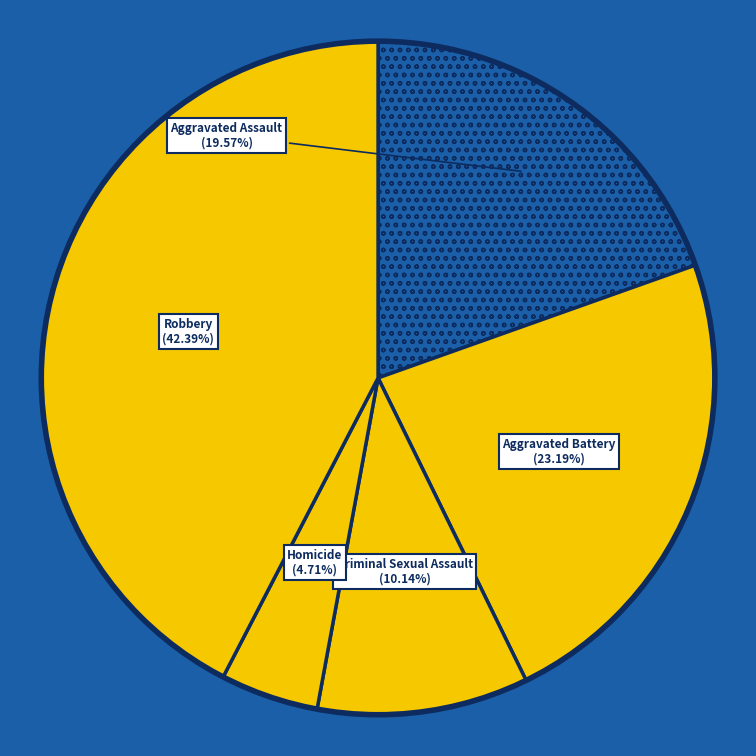

Count the number of slices in the pie.

5